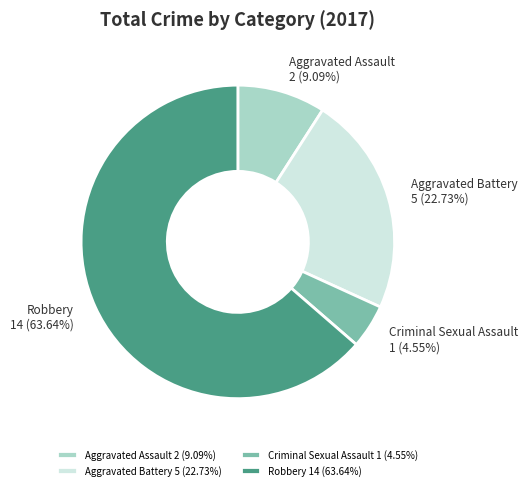

The Aggravated Battery slice represents 23% of the pie. True or false?

True